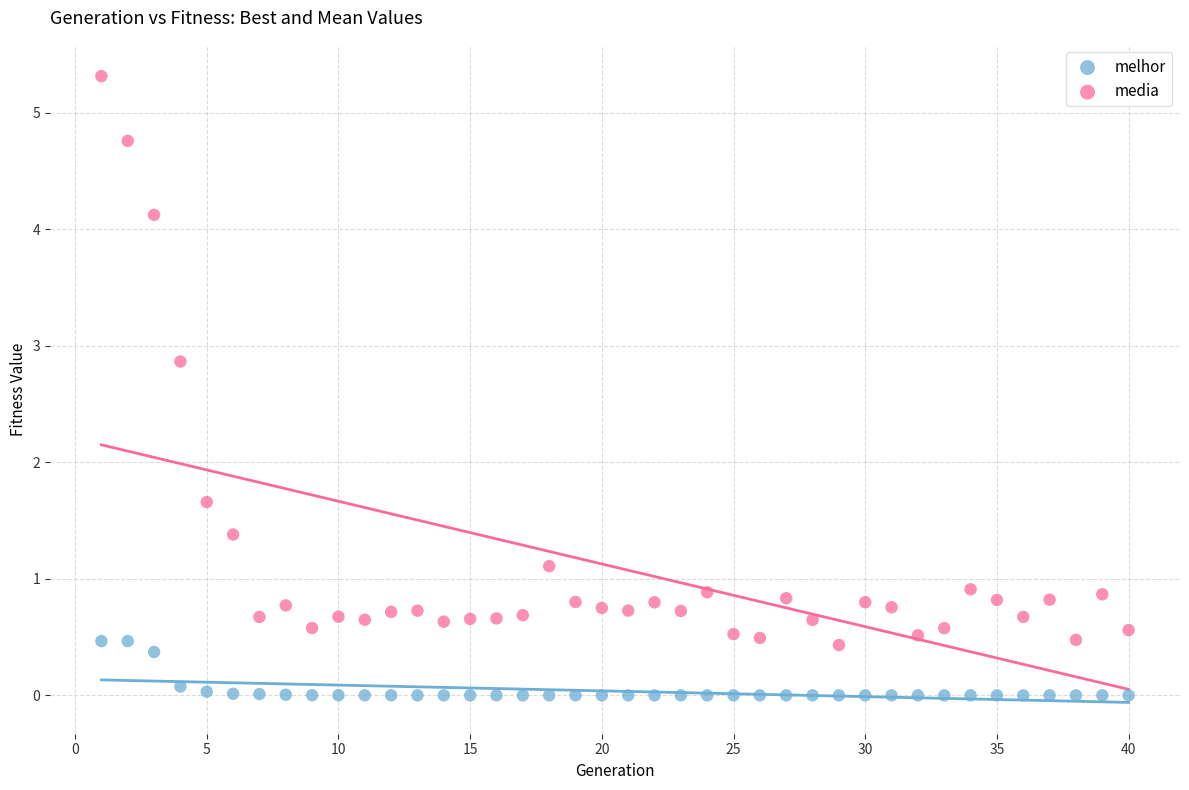

Which series has the widest spread of Y values?

media